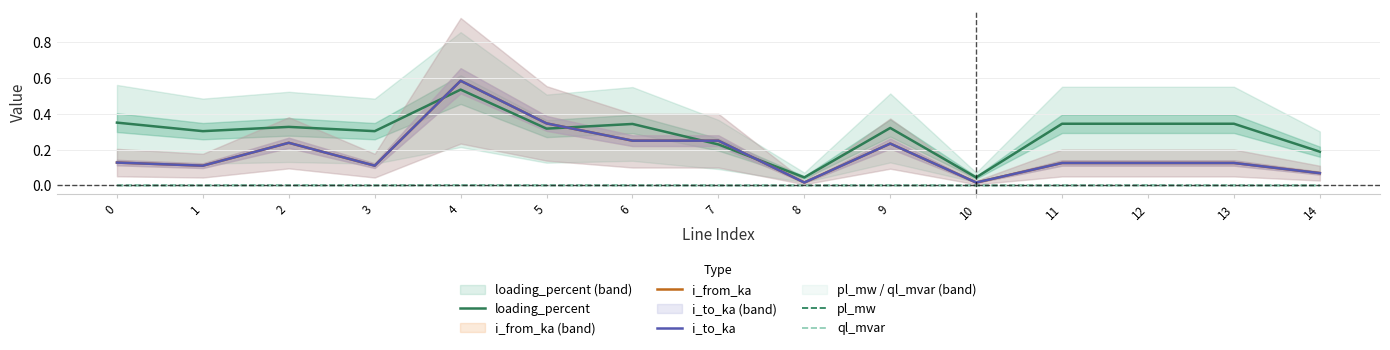

What is the value of the loading_percent point at the 4th from the left?

0.3